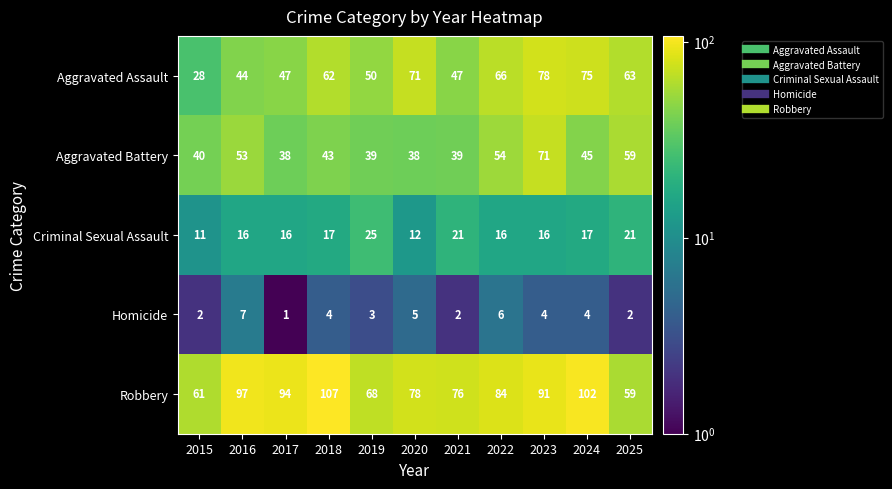

What is the difference between the second highest and second lowest values in the Criminal Sexual Assault series?

9